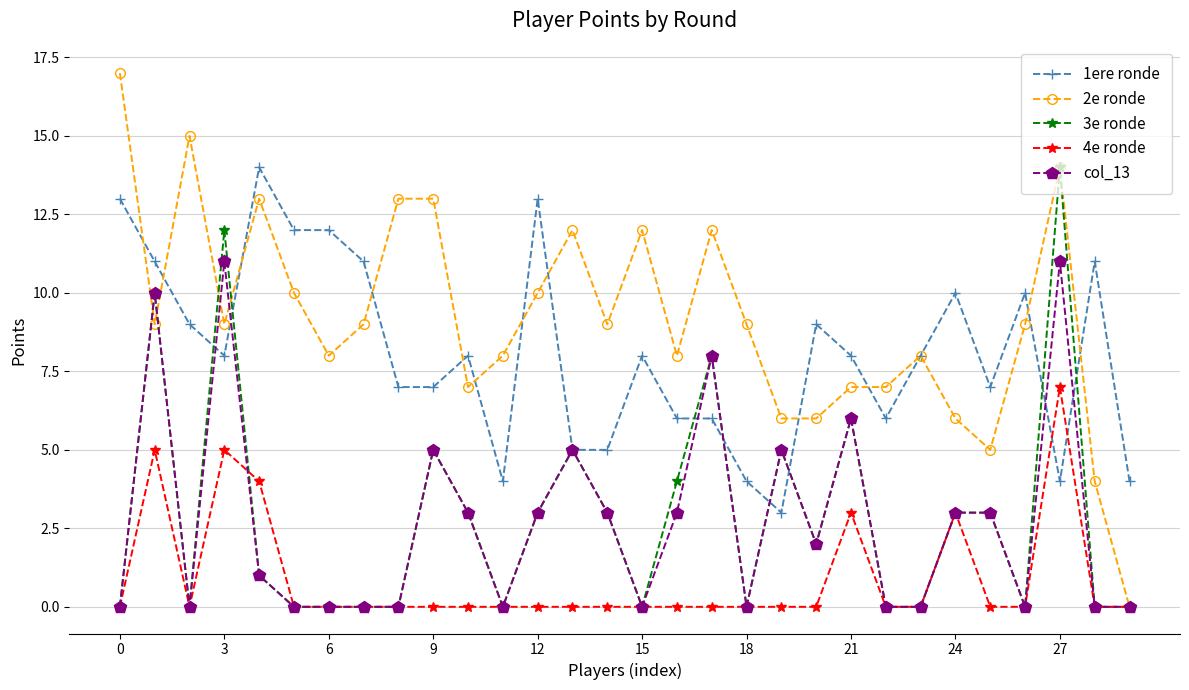

At how many categories does at least one series exceed 5?

29